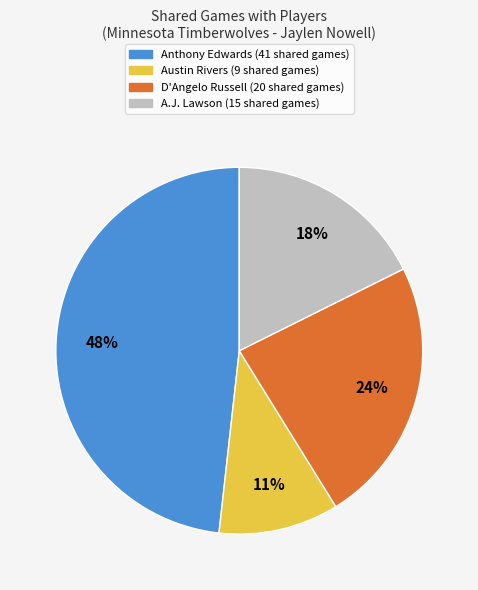

Rank the categories by value from highest to lowest.

Anthony Edwards, D'Angelo Russell, A.J. Lawson, Austin Rivers